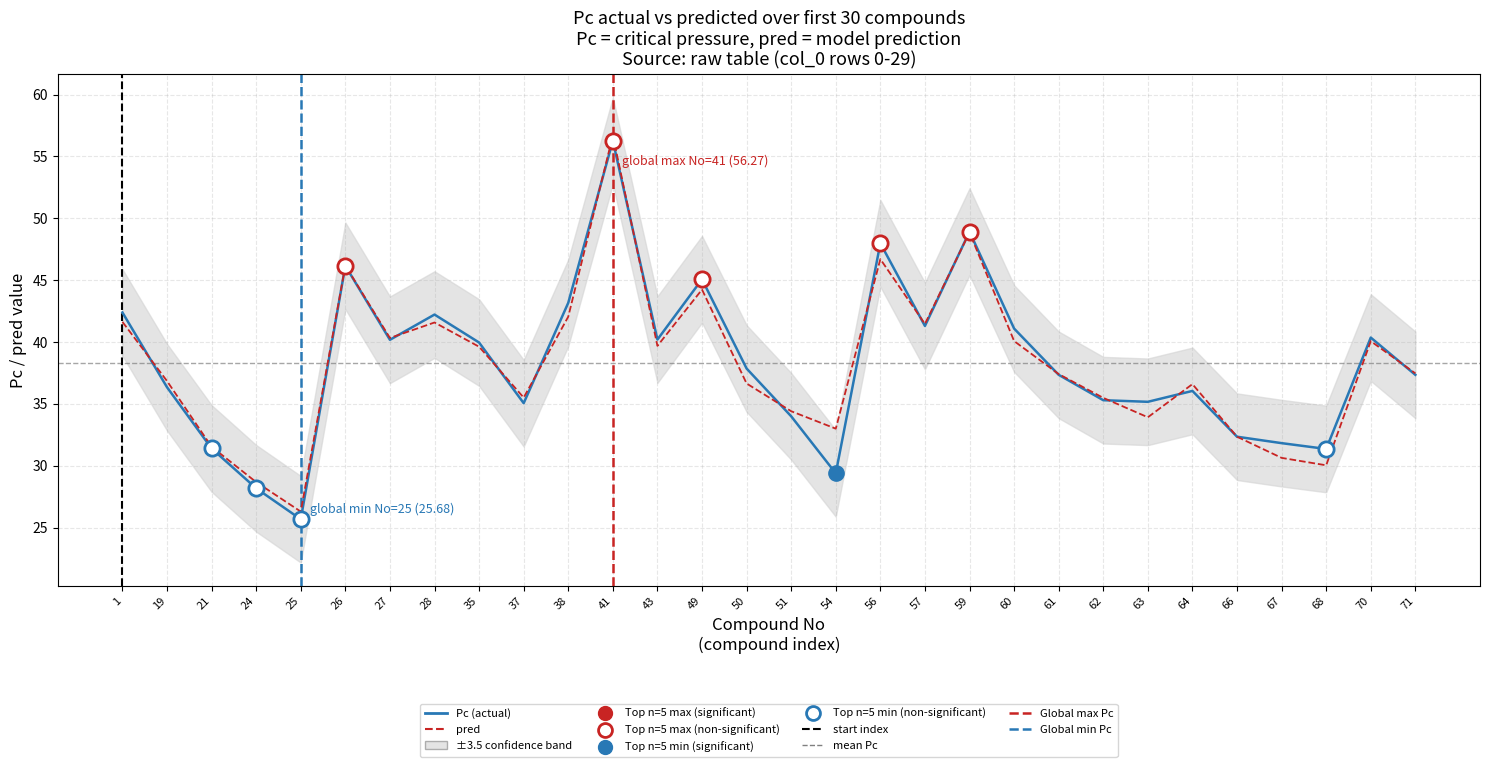

What is the maximum value shown in the chart?

56.7